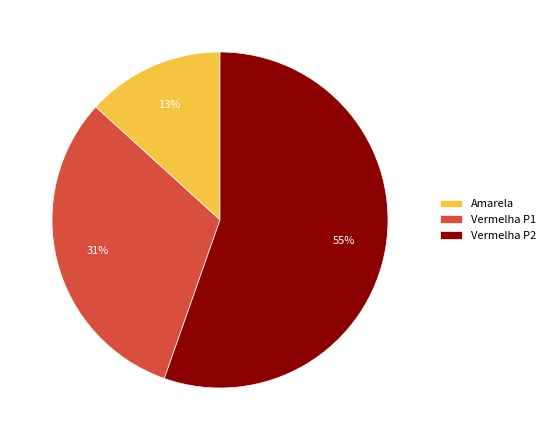

What is the largest slice in the pie chart?

Vermelha P2